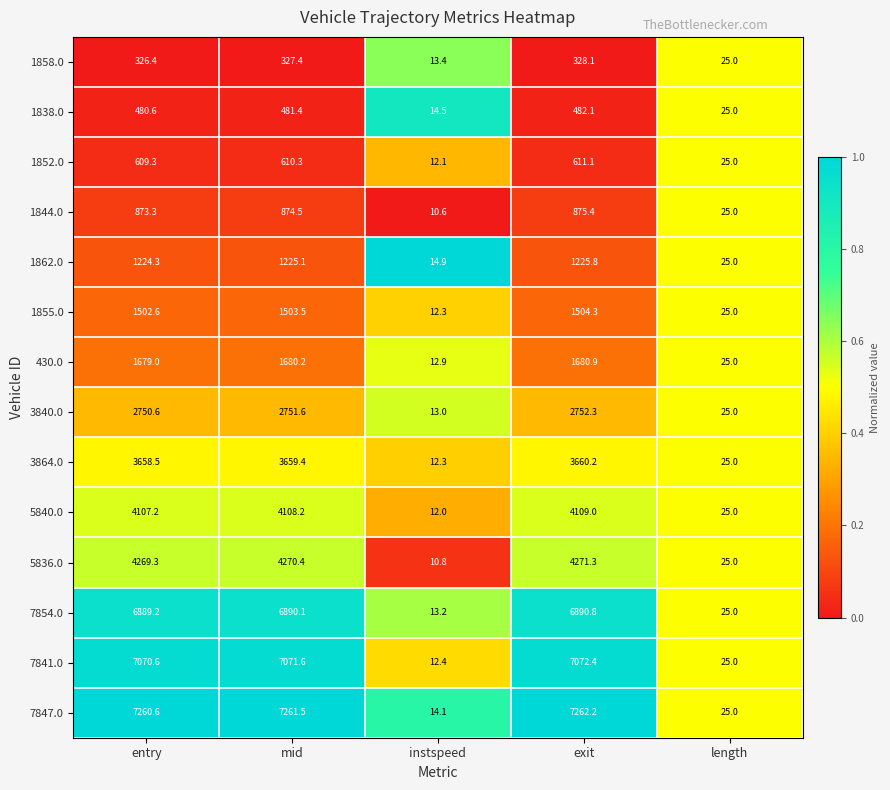

The 3840.0 series shows 2750.6 at entry. True or false?

True